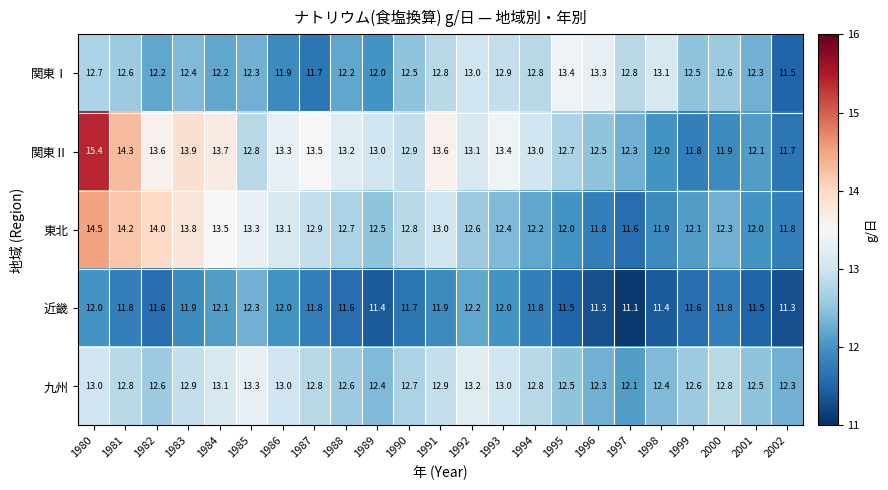

Which category has the lowest value across all series?

1997